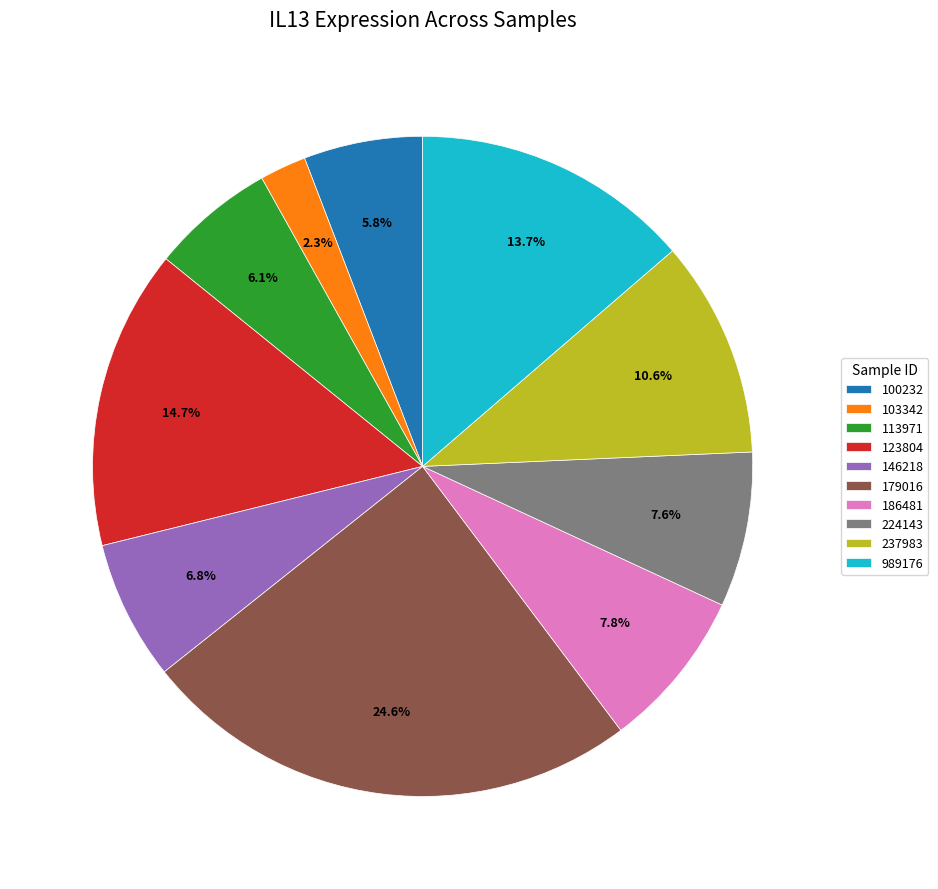

Is there a majority slice in this chart?

No